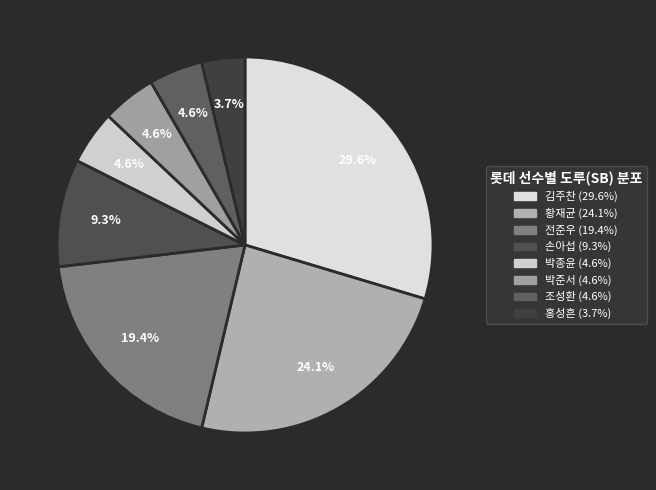

How many segments does this pie chart have?

8